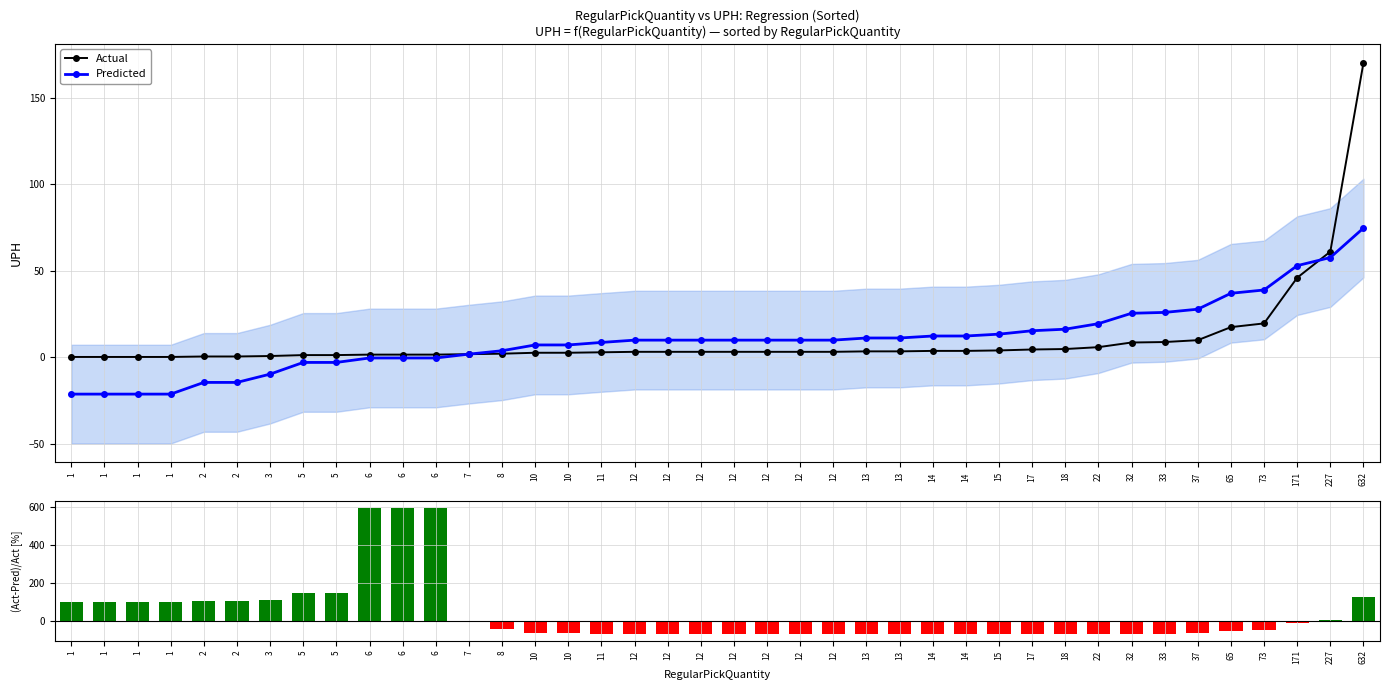

At which label does Predicted reach its minimum?

1